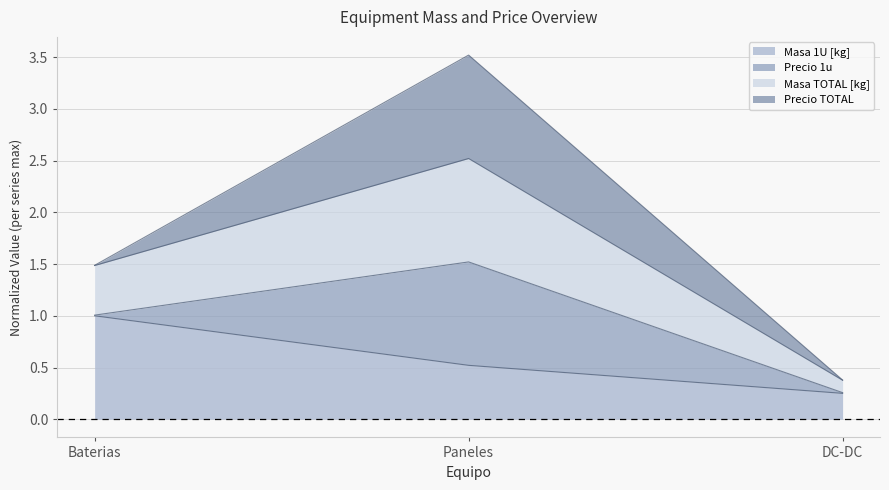

At which label does Masa TOTAL [kg] reach its peak?

Paneles